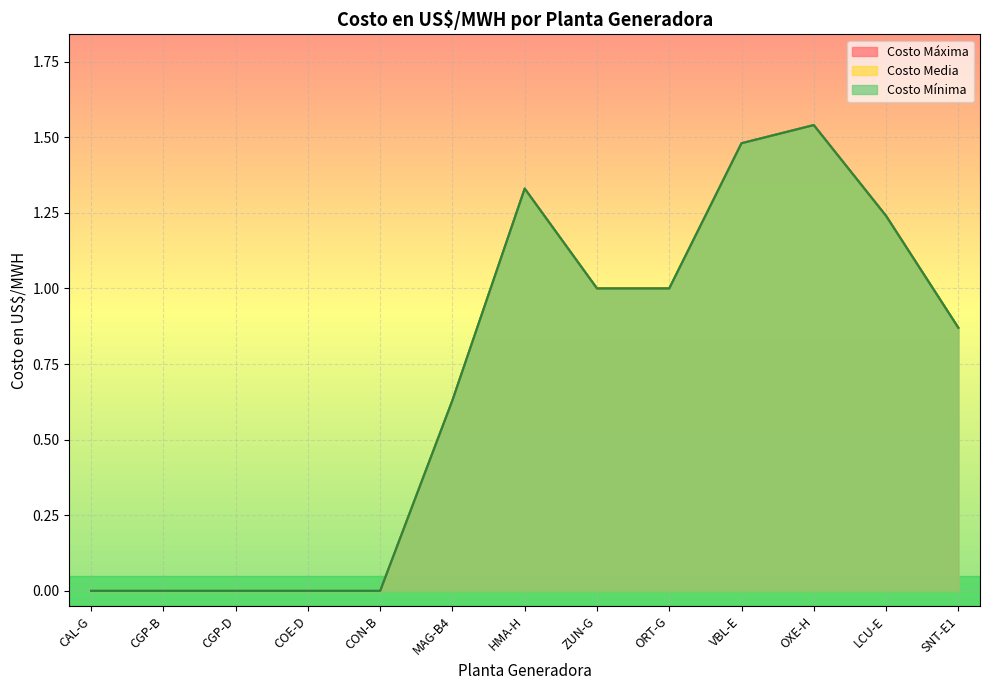

Which series has the largest range (max minus min)?

Costo Máxima